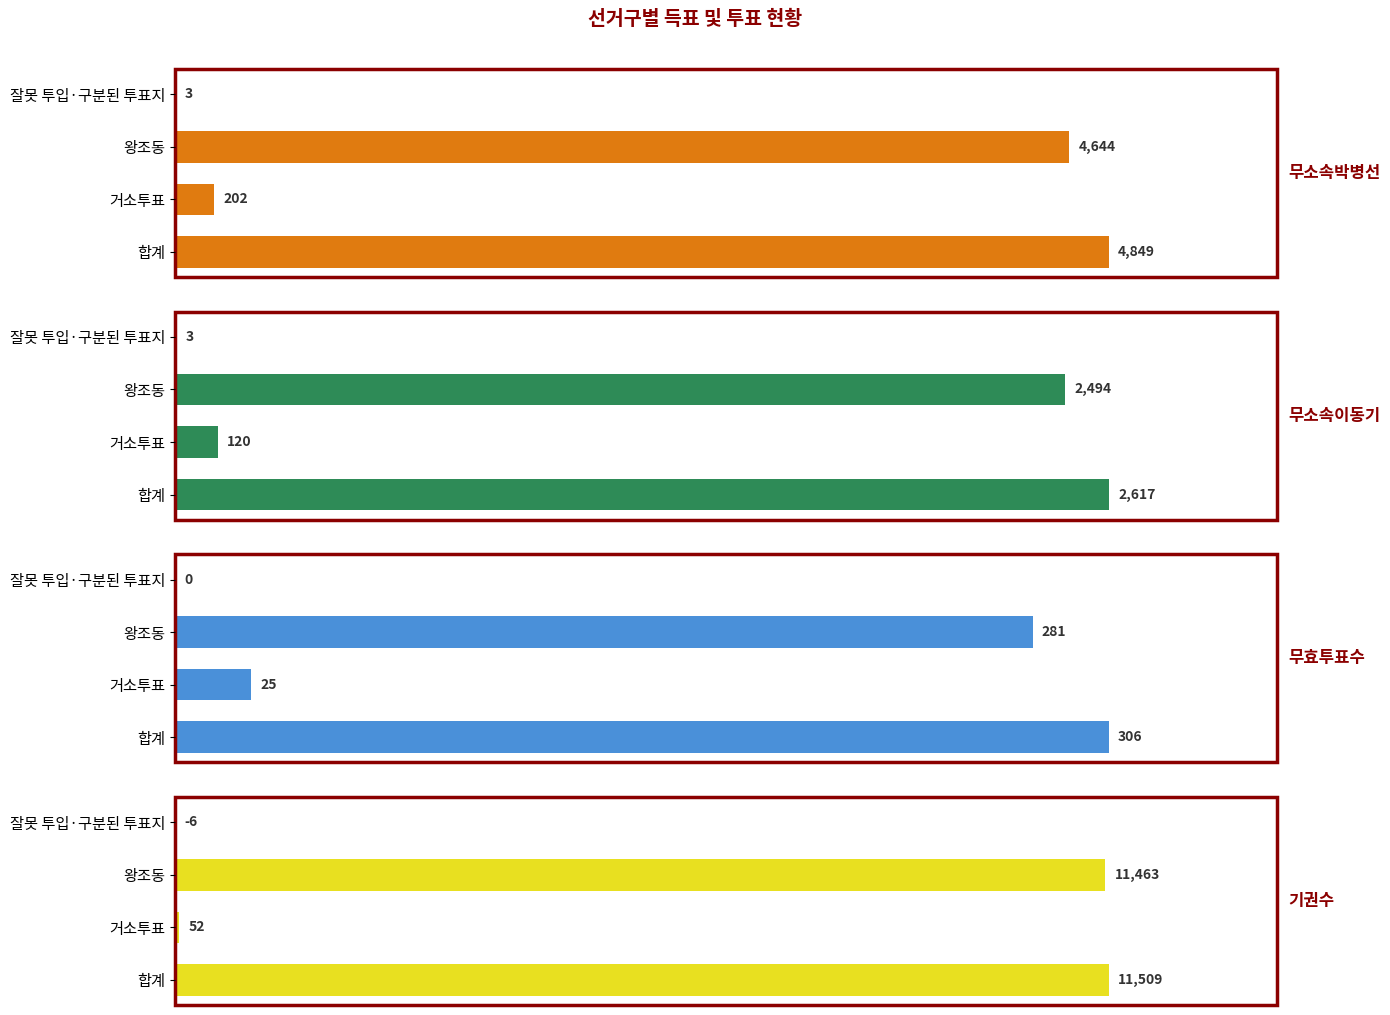

What is the maximum value shown in the chart?

11509